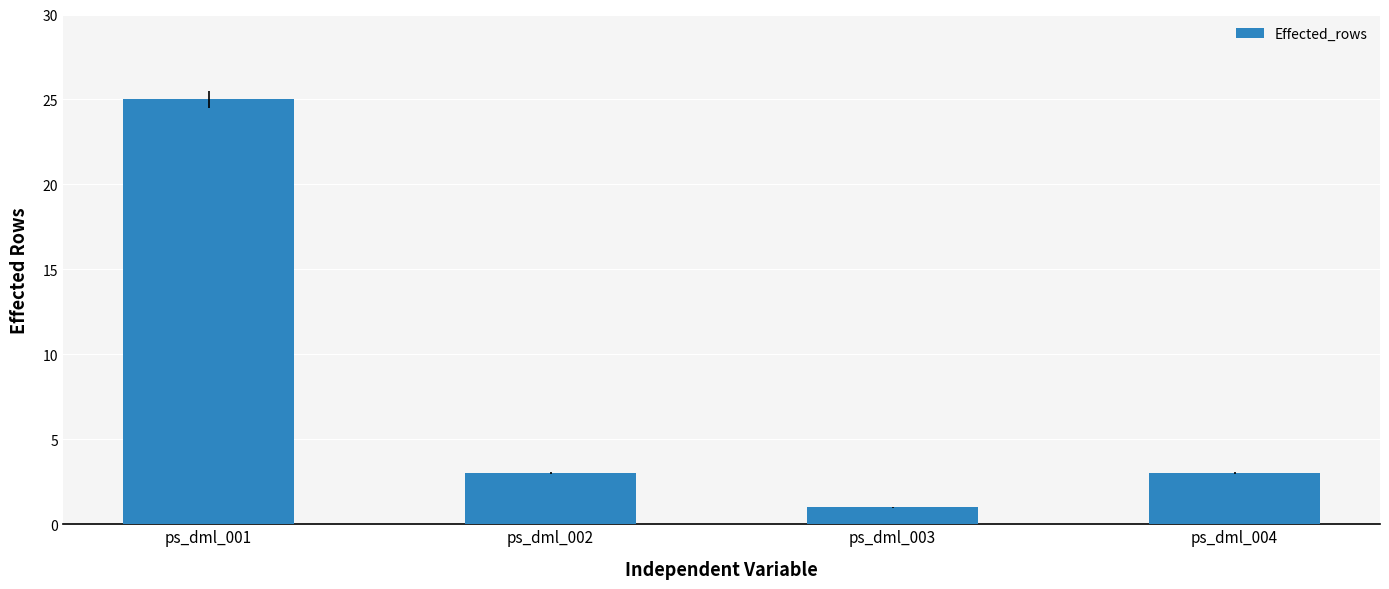

What is the value of the 4th bar from the left?

3